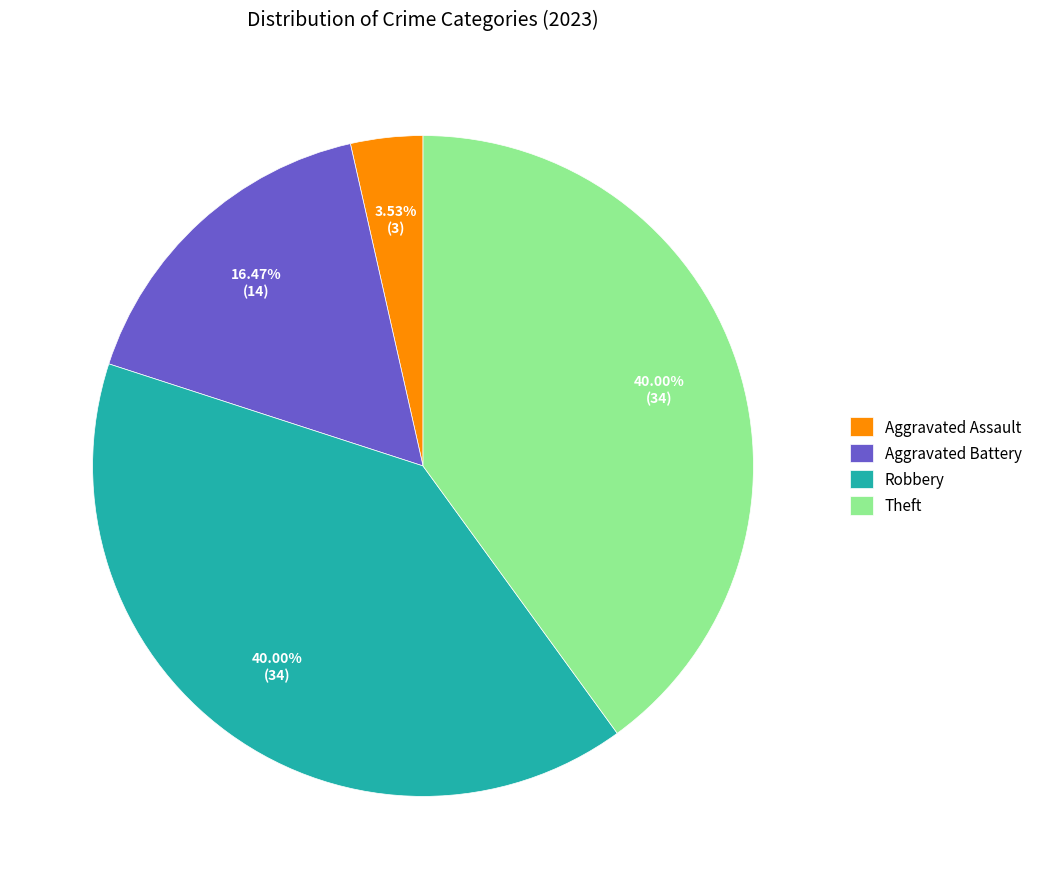

Approximately how many times larger is the value at Theft compared to Robbery?

1.0